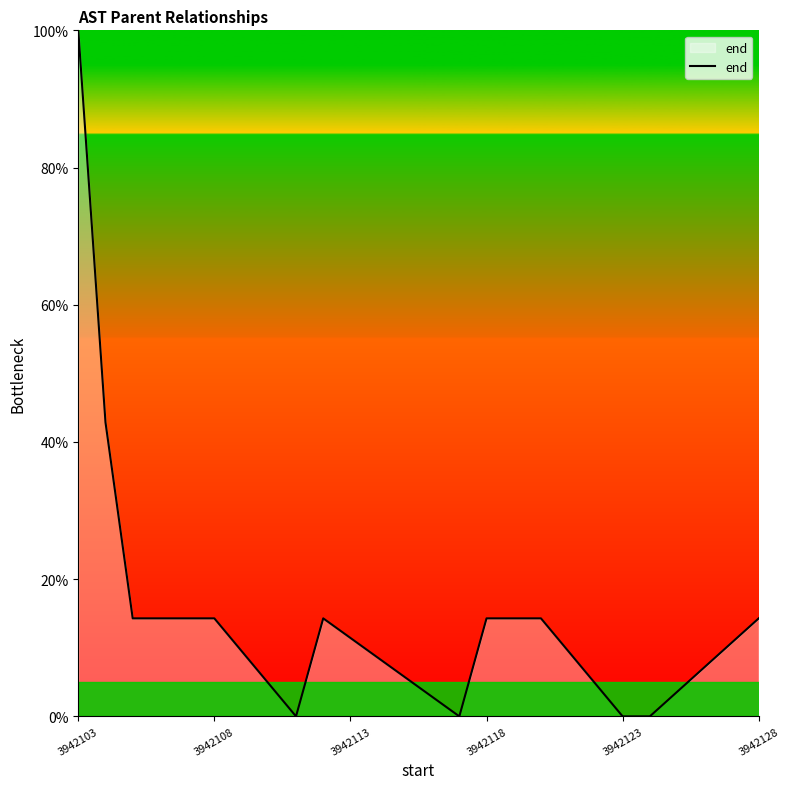

What is the difference between the maximum and minimum values?

100.0